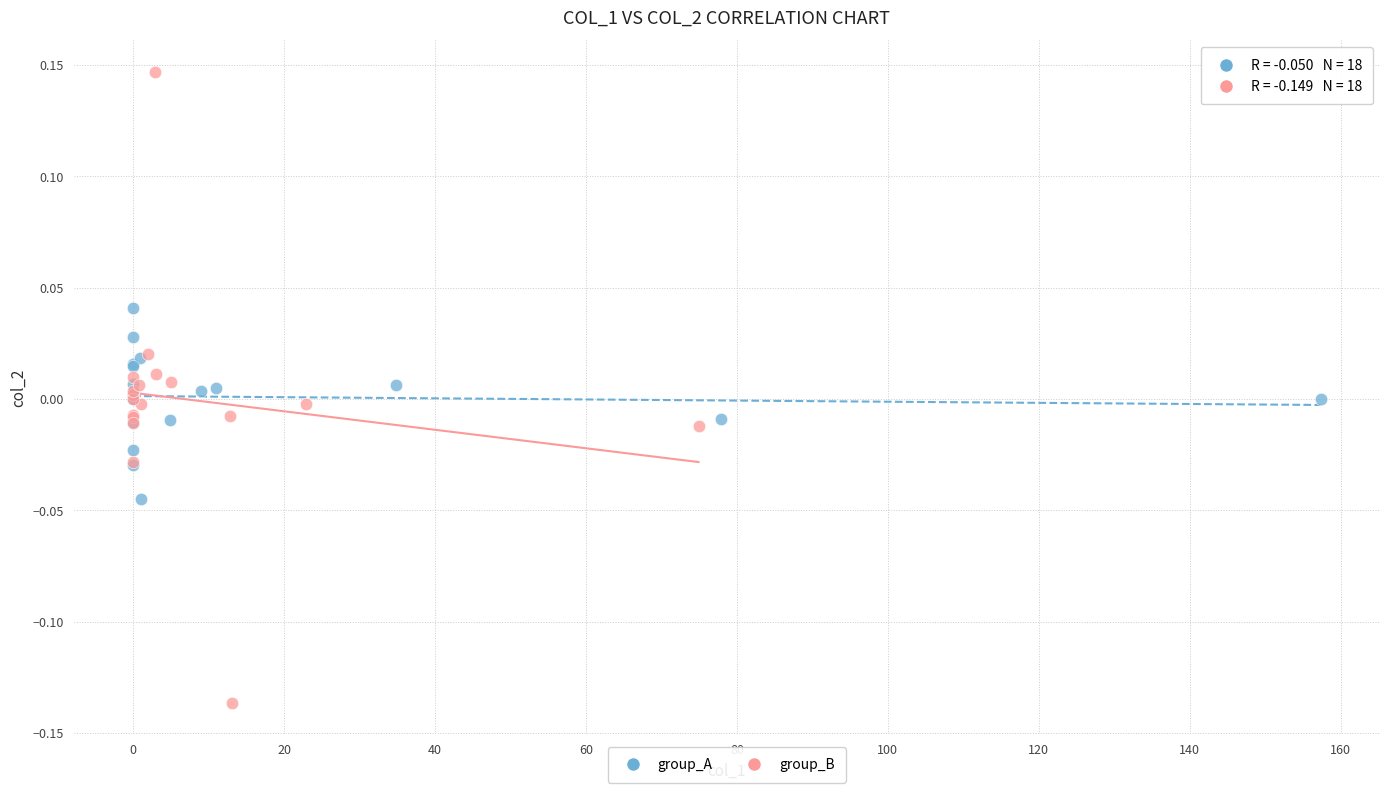

Which series has the largest Y range (max minus min)?

group_B